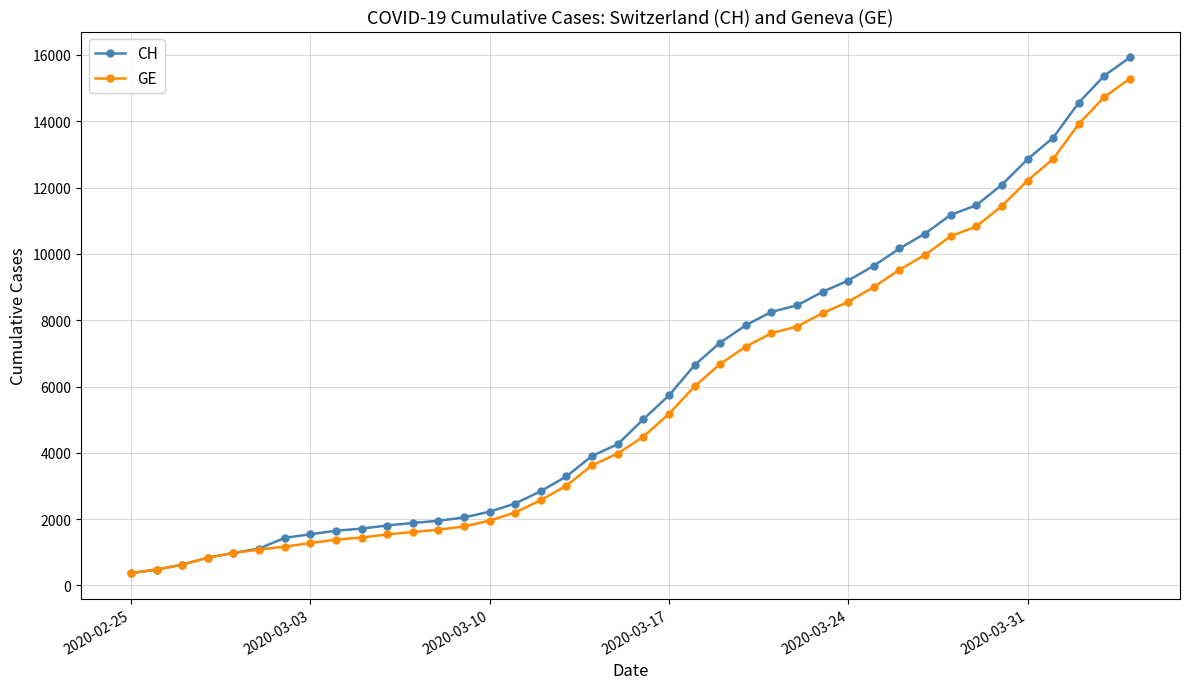

Rank the series by their average value, from lowest to highest.

GE, CH